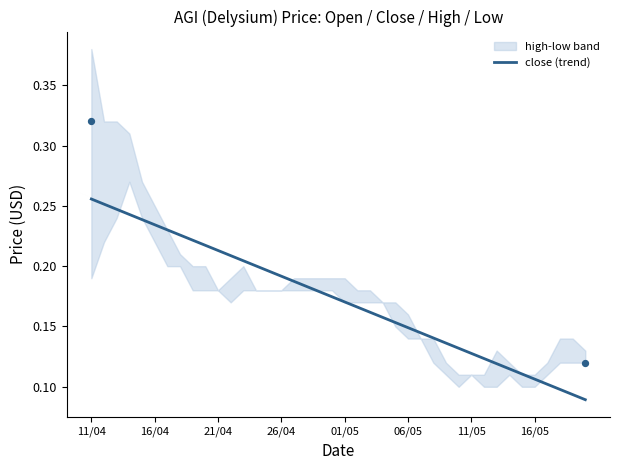

What is the change in value from 9 to 34?

-0.1